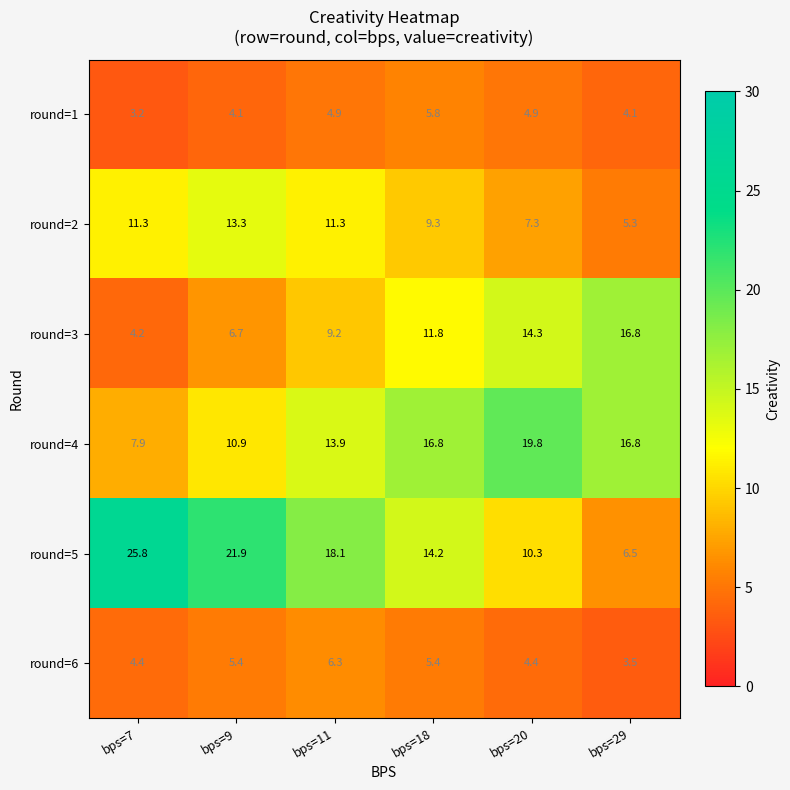

The round=3 series shows 9.8 at bps=29. True or false?

False